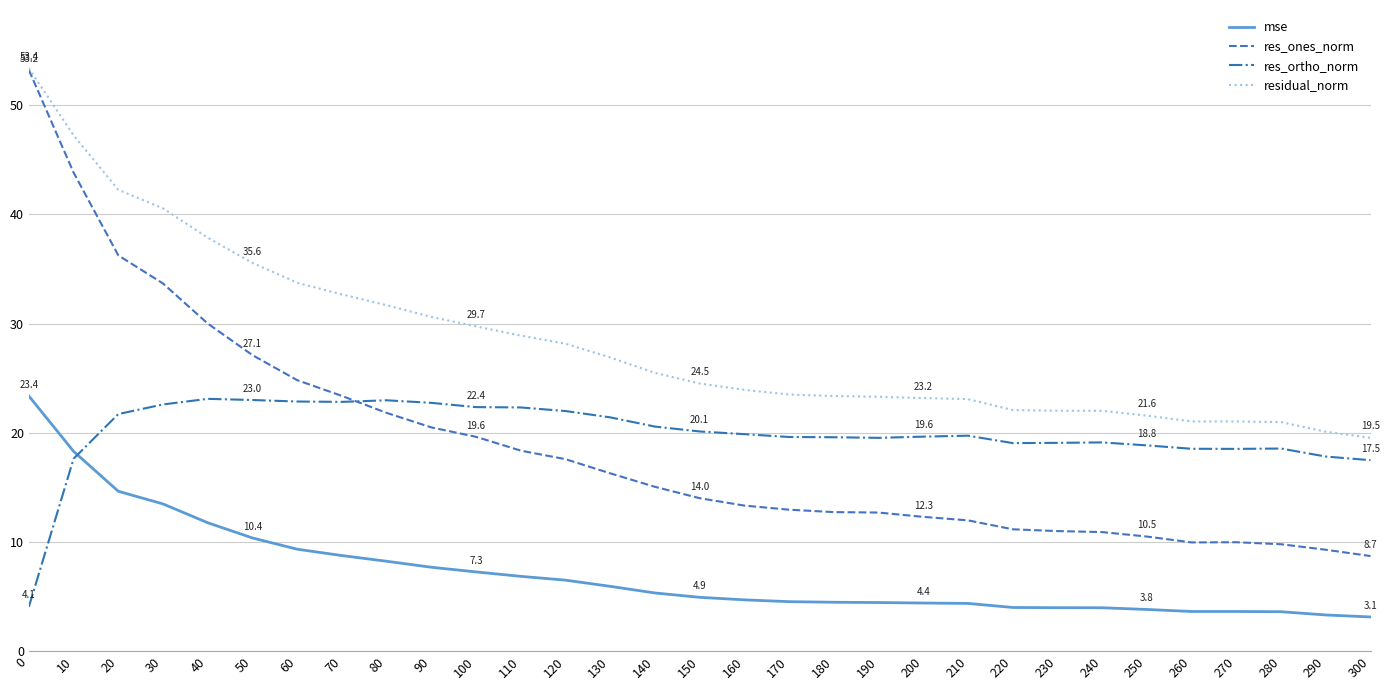

Which series has the largest total across all categories?

residual_norm